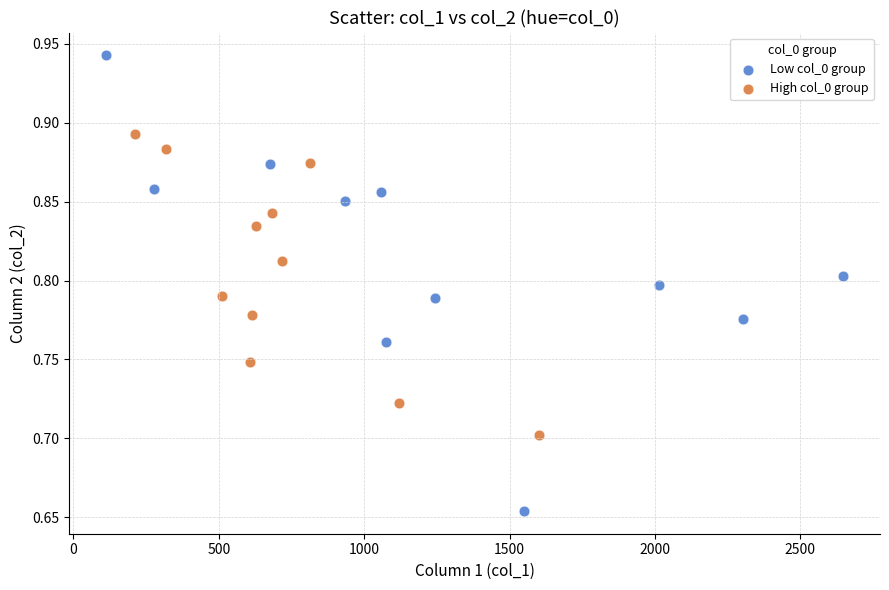

Which series reaches the minimum Y coordinate?

Low col_0 group